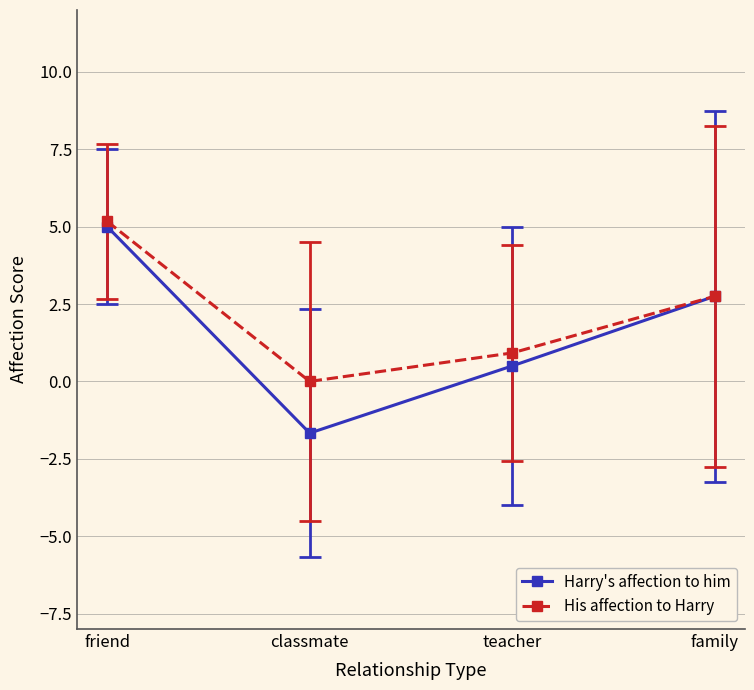

Reading left to right, what are all the values shown in this chart?

Harry's affection to him: friend=5.0	classmate=-1.7	teacher=0.5	family=2.8
His affection to Harry: friend=5.2	classmate=0.0	teacher=0.9	family=2.8